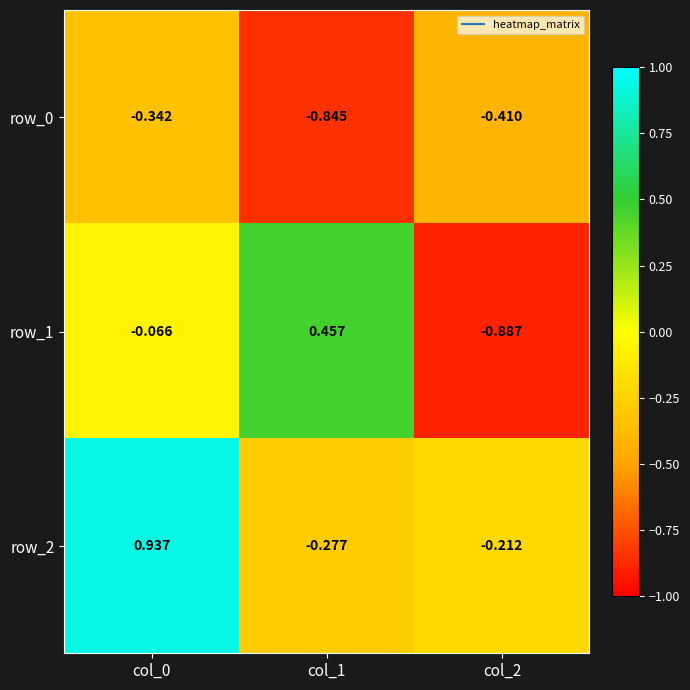

What is the sum of all row_0 values?

-1.6